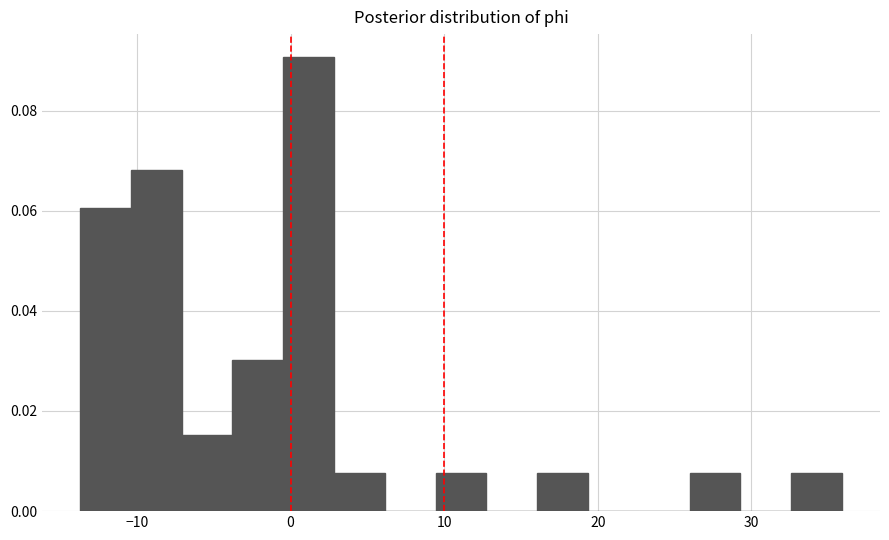

Around what value on the x-axis is the tallest bar? Give the approximate position of its centre, as read against the axis.

1